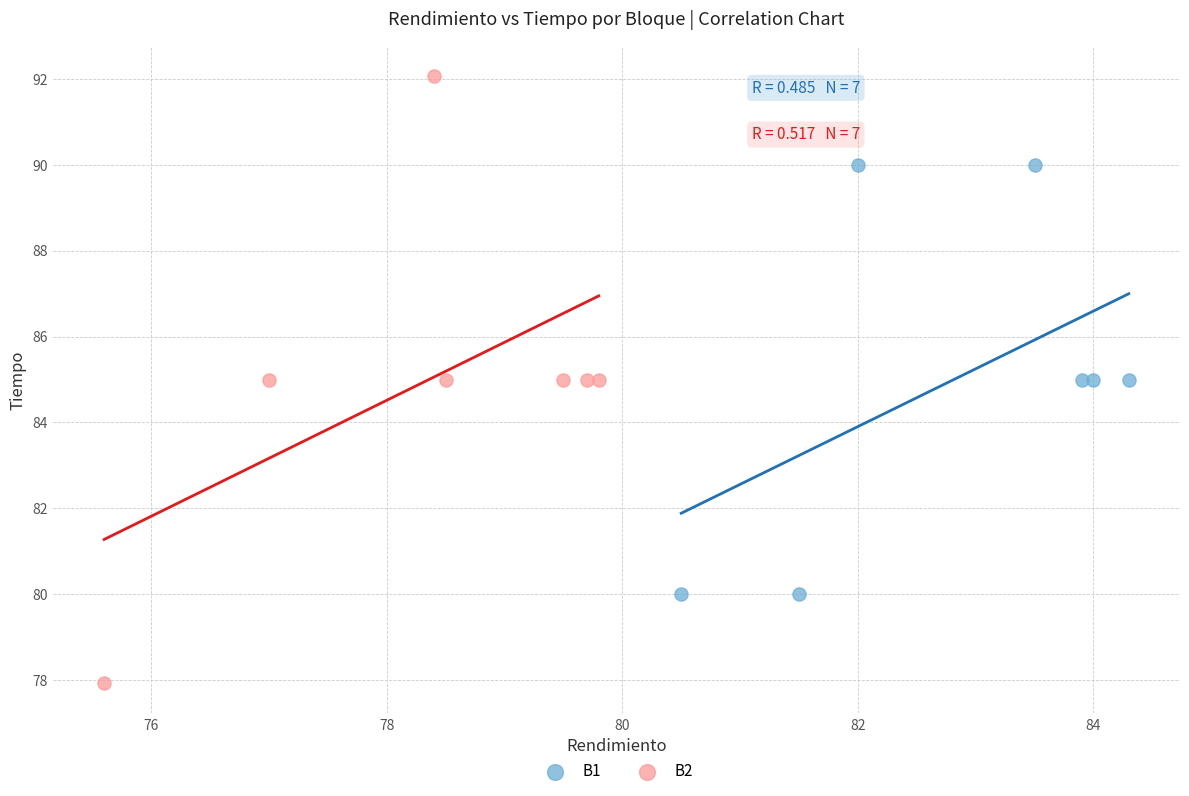

What are all the series names shown in the legend?

B1, B2